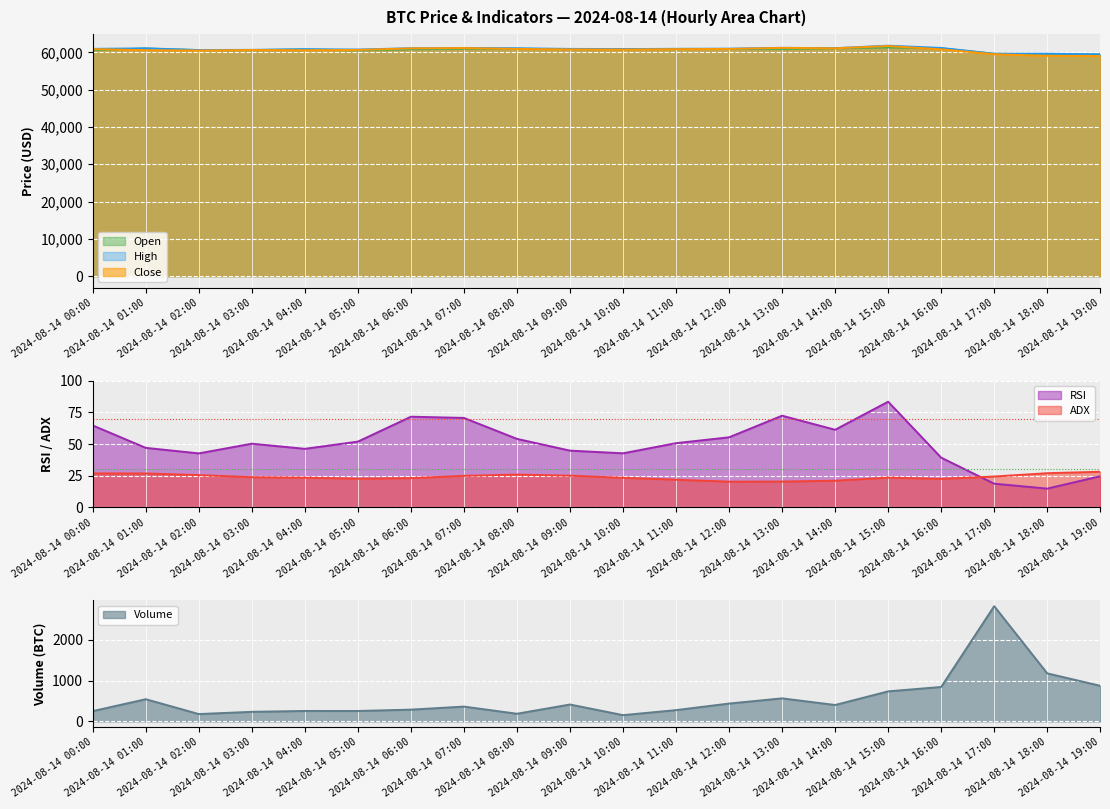

What is the minimum value for Open?

59435.7